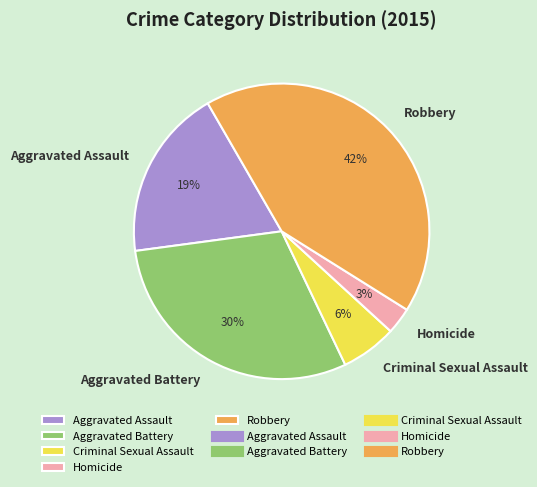

Between Robbery and Aggravated Battery, which is larger?

Robbery